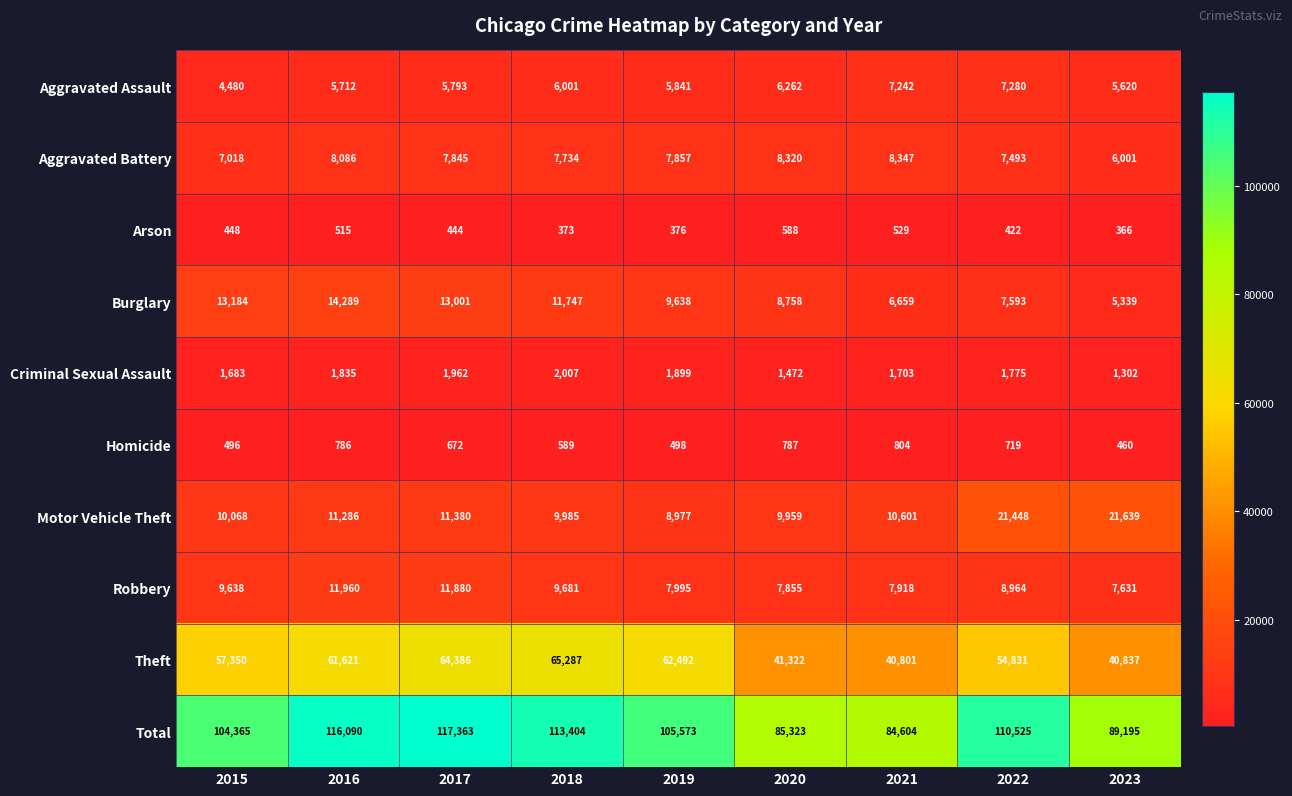

What is the difference between the highest and lowest values at 2016?

115575